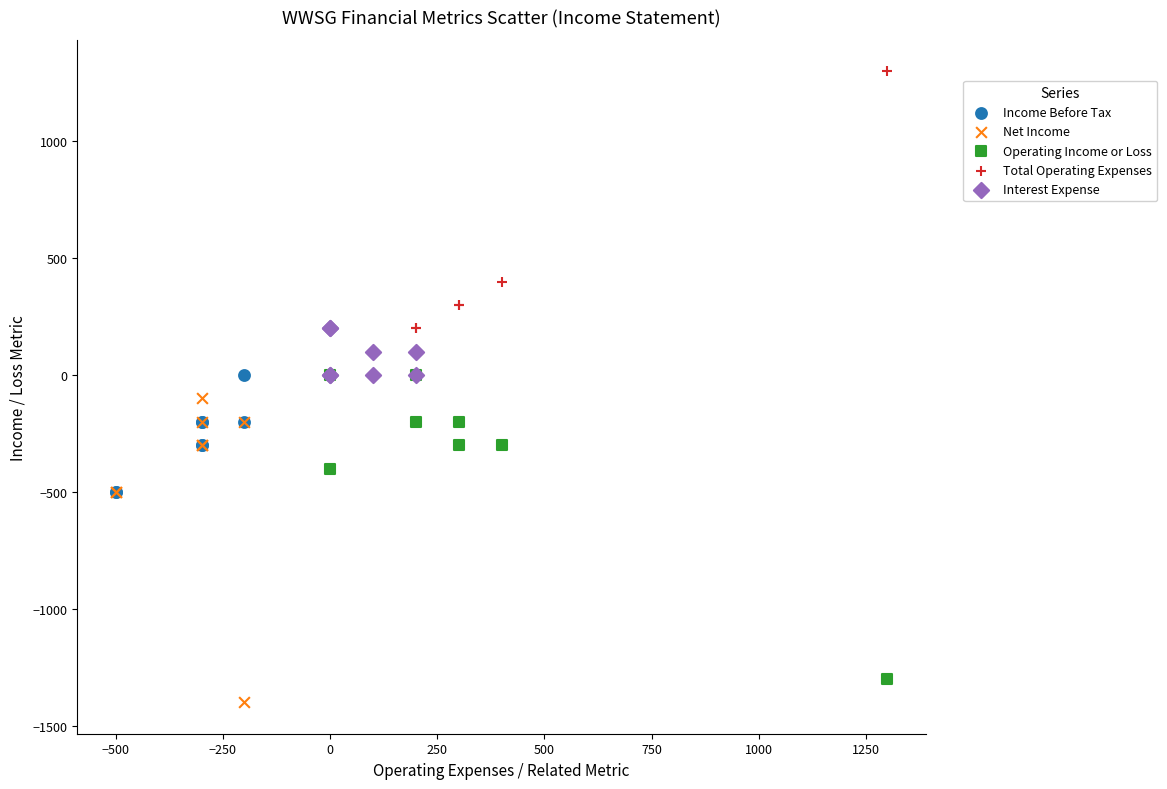

Which series reaches the maximum Y coordinate?

Total Operating Expenses